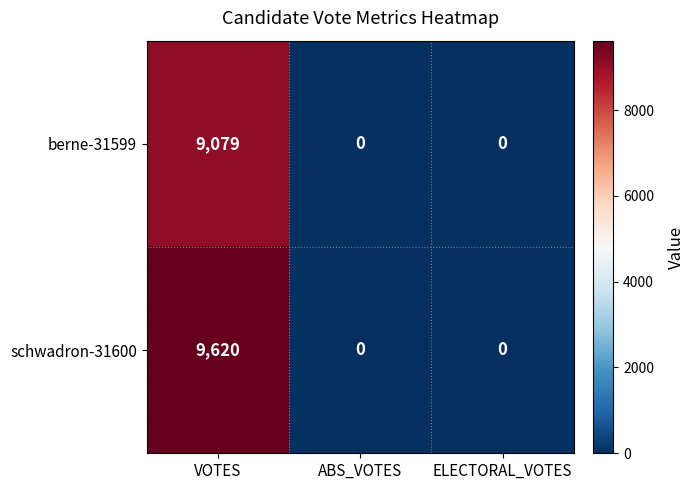

Reading left to right, extract all data points from this chart.

berne-31599: VOTES=9079	ABS_VOTES=0	ELECTORAL_VOTES=0
schwadron-31600: VOTES=9620	ABS_VOTES=0	ELECTORAL_VOTES=0